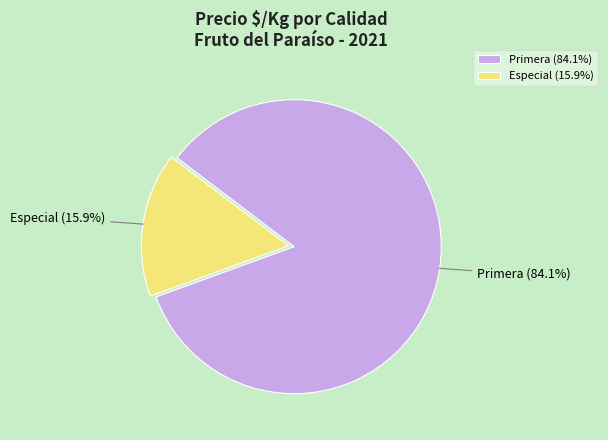

What is the ratio of the value at Primera to the value at Especial?

5.3